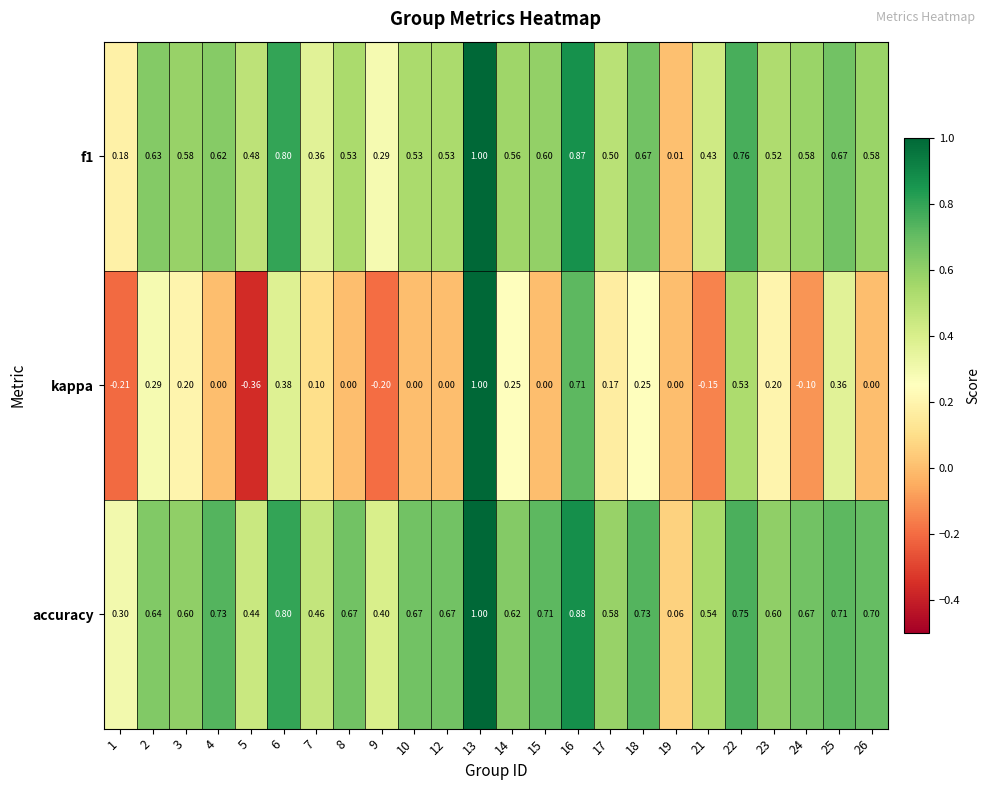

Is the value of accuracy at 4 greater than the value of f1 at 18?

Yes